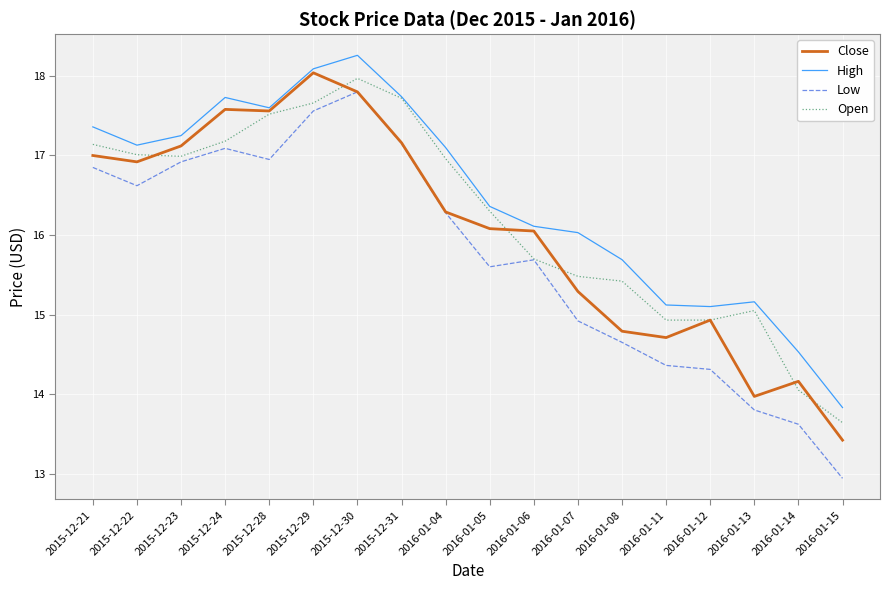

What position from the right is 2016-01-15?

1